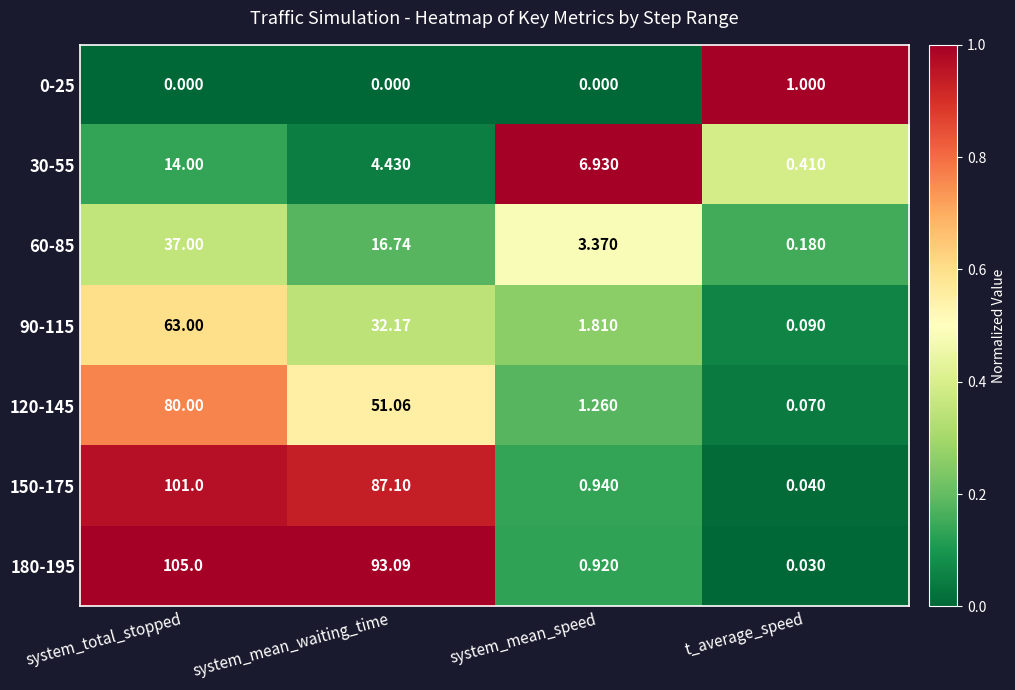

Which label corresponds to the largest value in the chart?

system_total_stopped